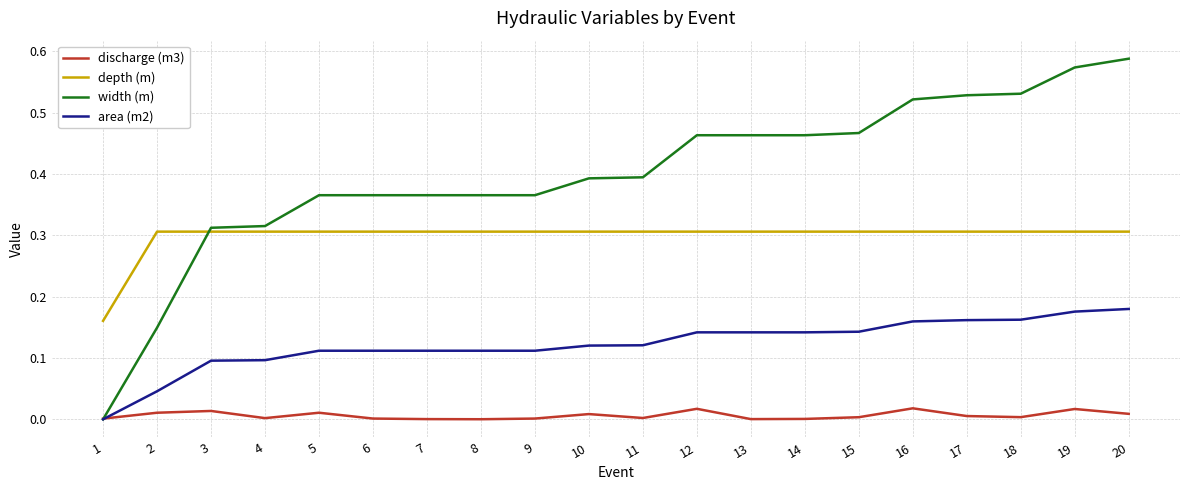

True or false: discharge (m3) and depth (m) intersect in this chart.

False